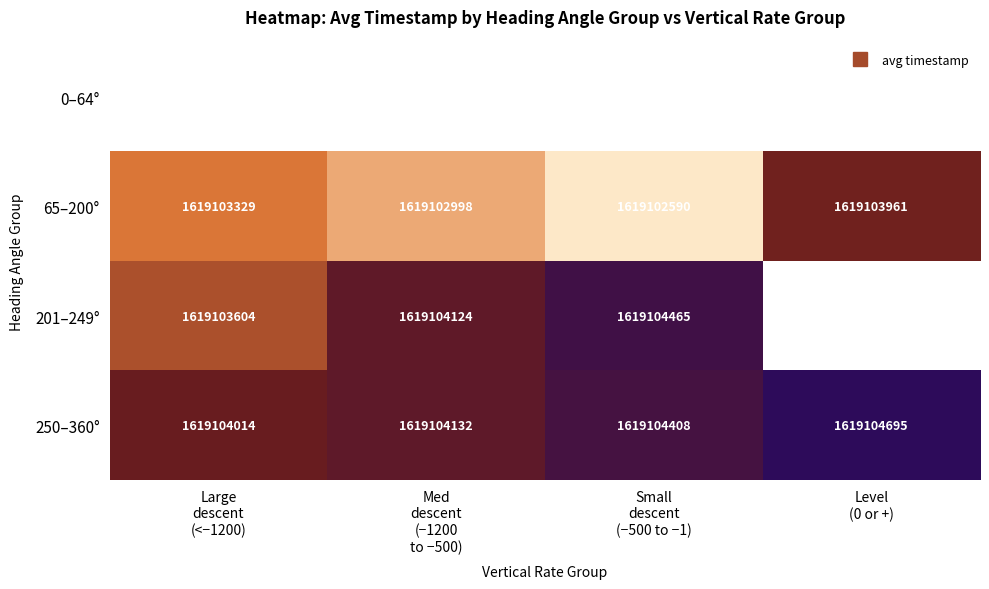

List the labels in order of 0–64° value, smallest first.

Large descent (<−1200), Med descent (−1200 to −500), Small descent (−500 to −1), Level (0 or +)